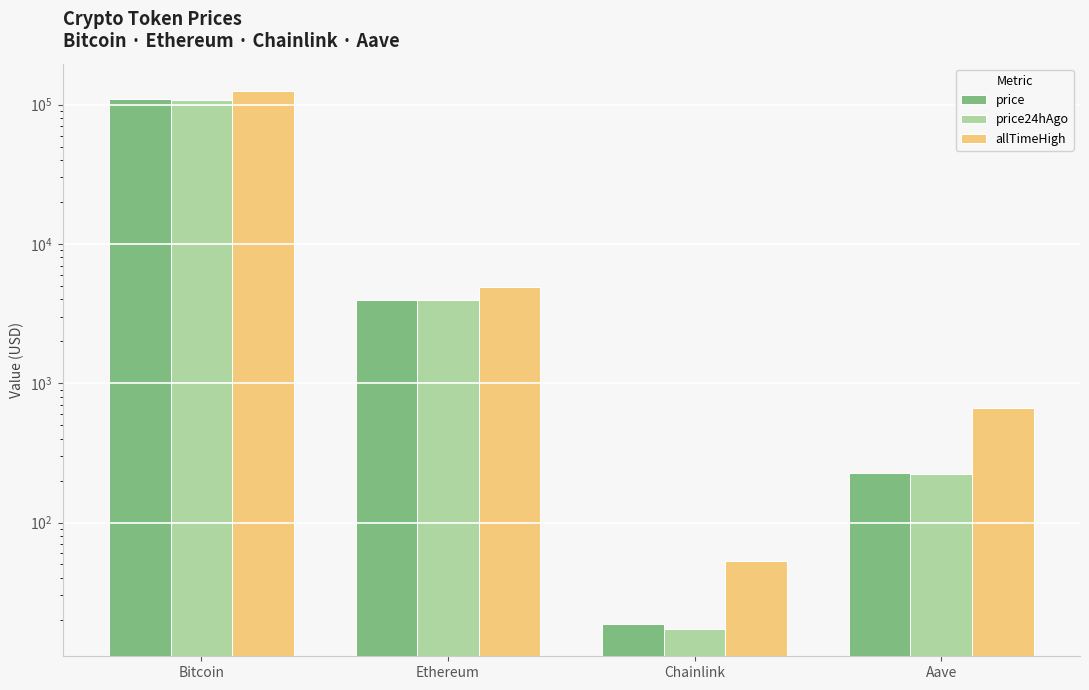

Which has a higher value, Aave or Chainlink?

Aave